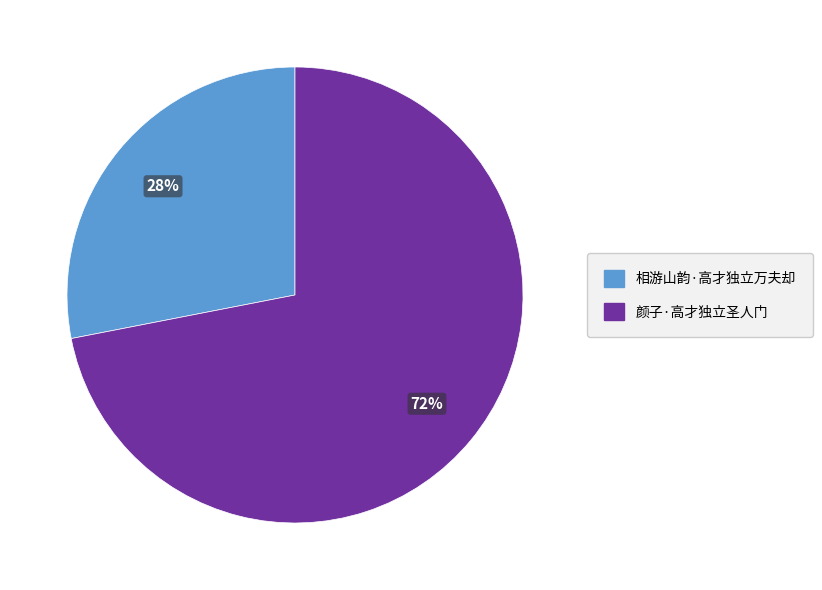

Count the number of slices in the pie.

2